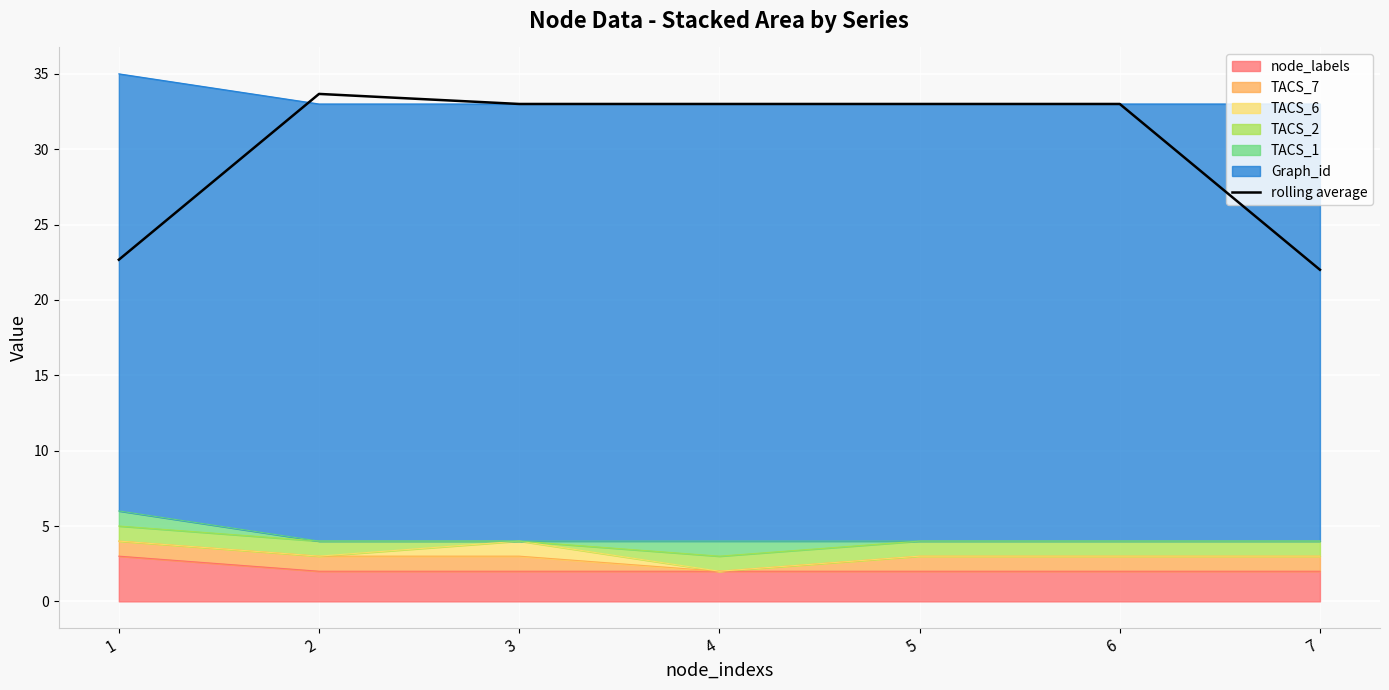

What is the difference between the maximum and minimum values?

11.7